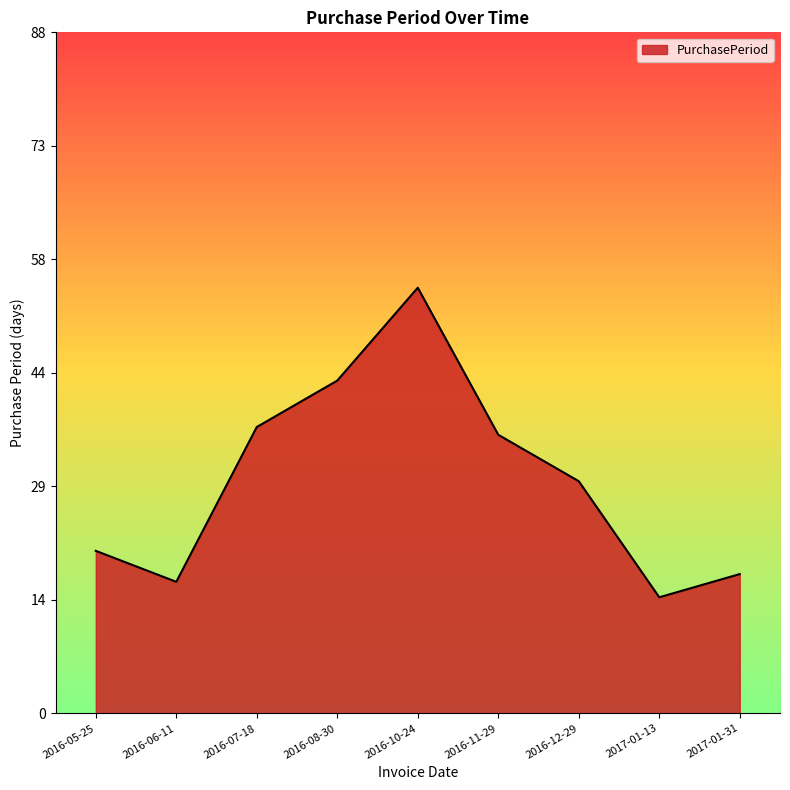

The value at 2016-05-25 is 21. True or false?

True